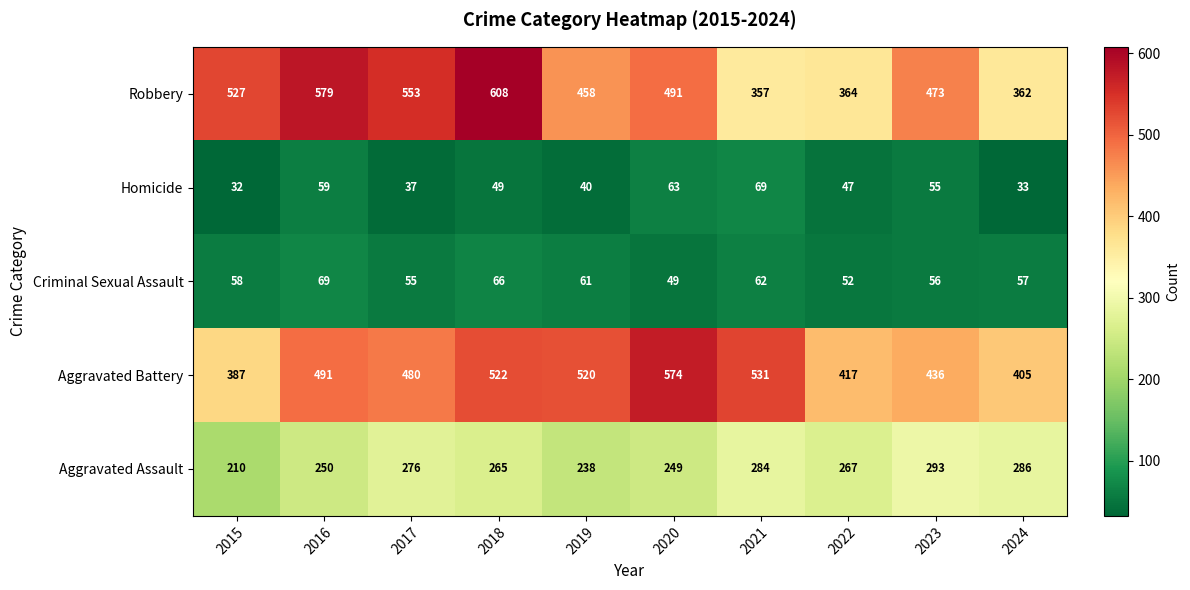

What is the total value across all series at 2020?

1426